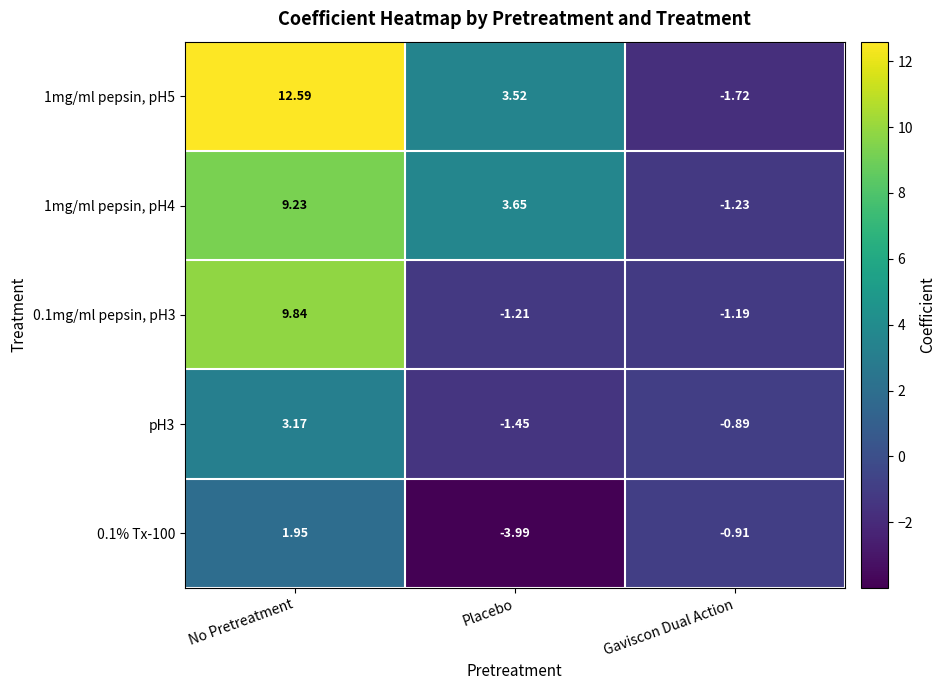

At which label does pH3 first exceed 0?

No Pretreatment